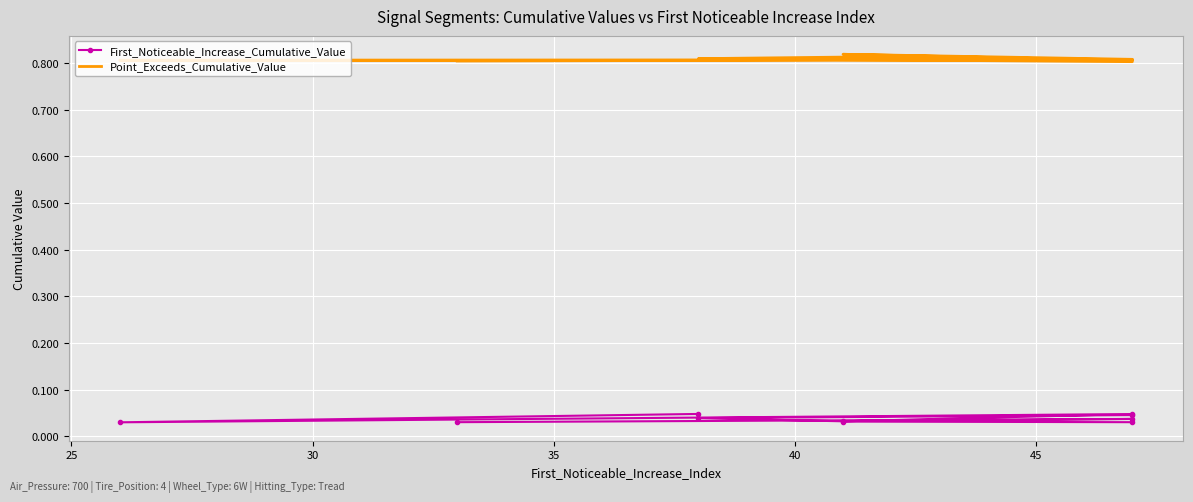

How many series are shown in this chart?

2